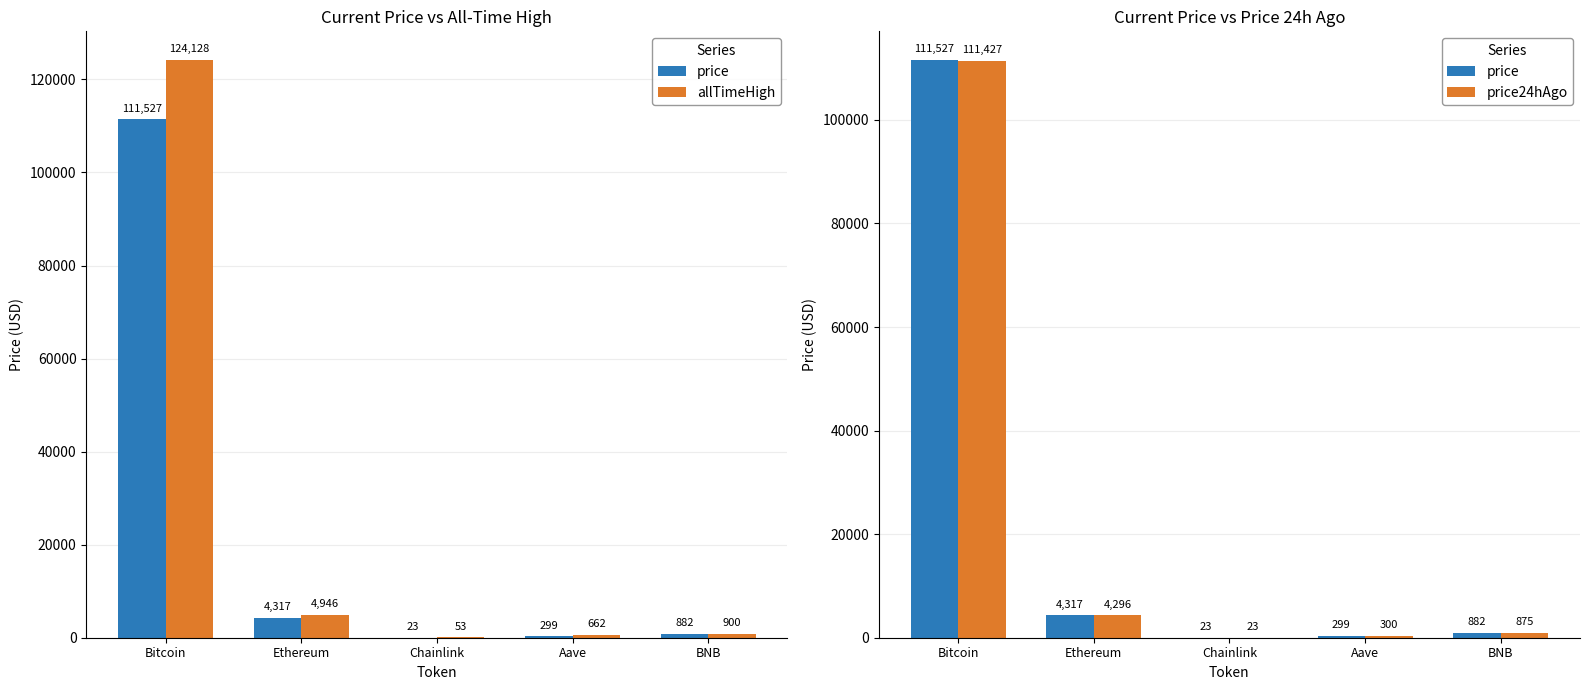

At which label does allTimeHigh first exceed 899?

Bitcoin